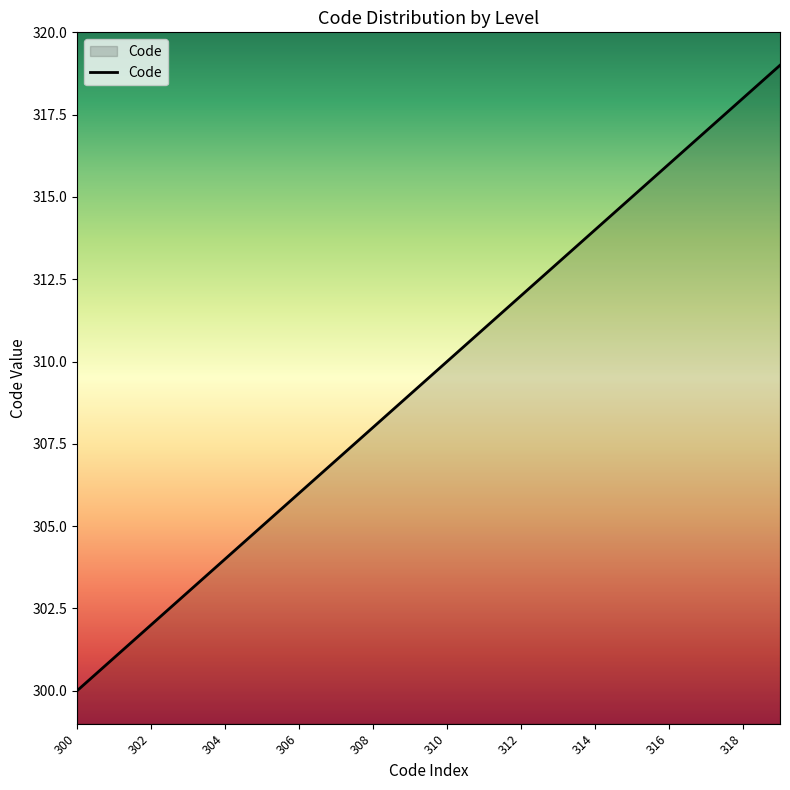

What is the smallest value displayed?

300